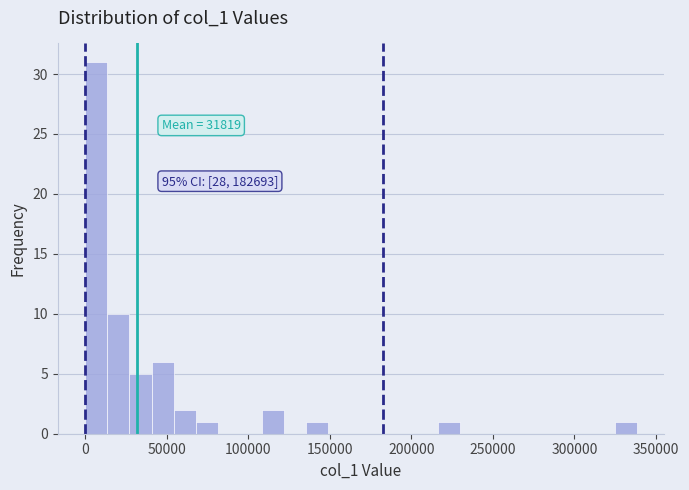

Read against the x-axis, roughly where is the centre of the tallest bar?

5000